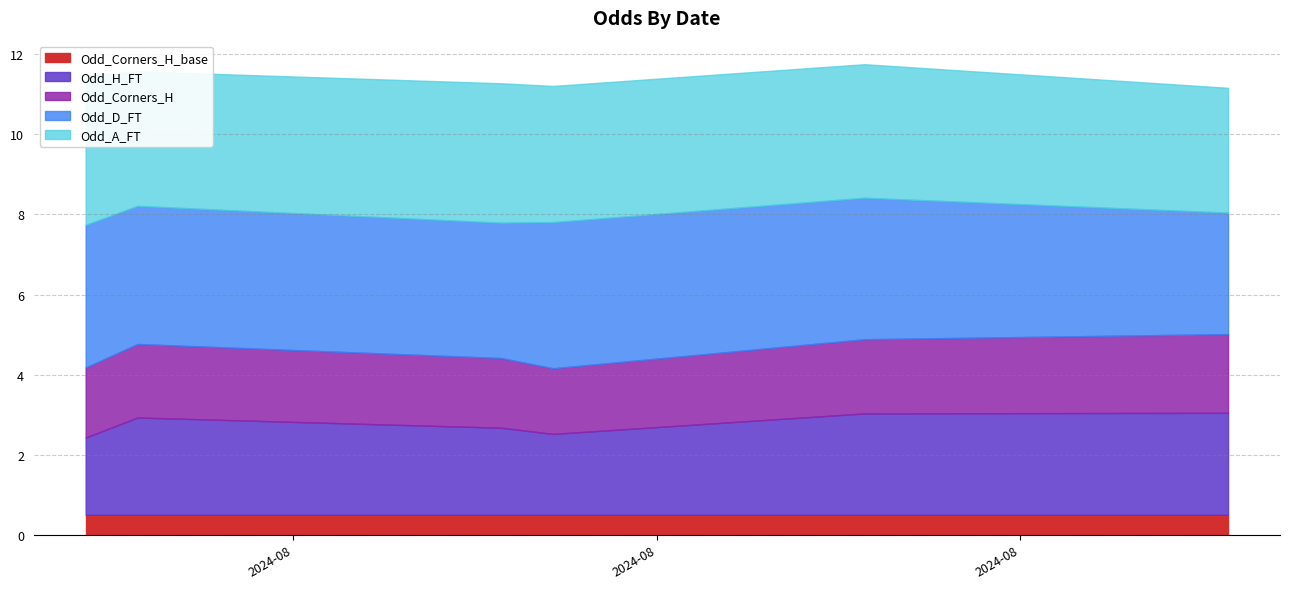

In Odd_Corners_H, how many points are lower than both neighbors (excluding endpoints)?

1